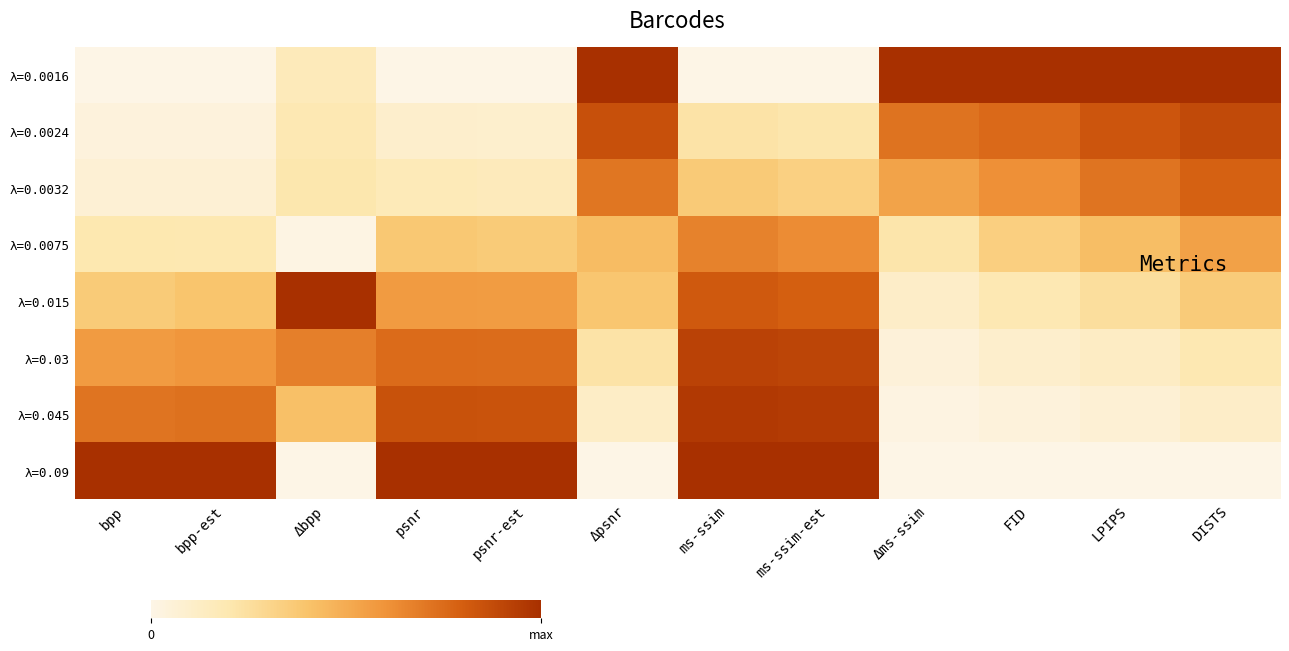

Which has a higher value, LPIPS or Δms-ssim?

LPIPS